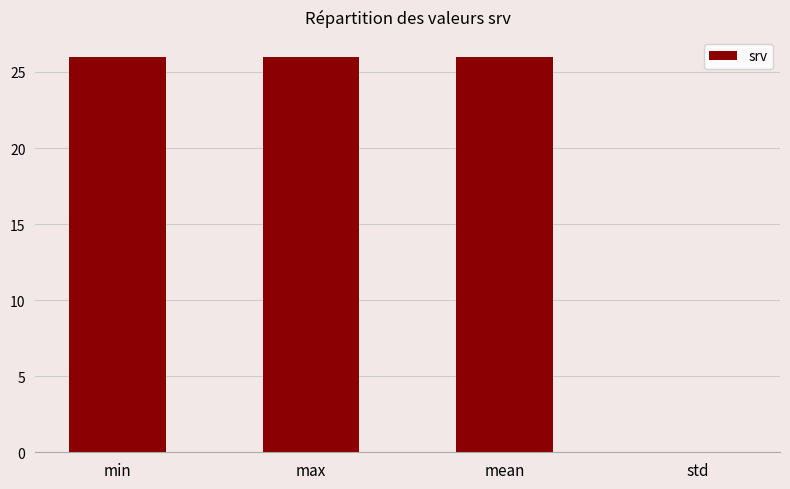

Is it true that the value at min is 5.8?

False